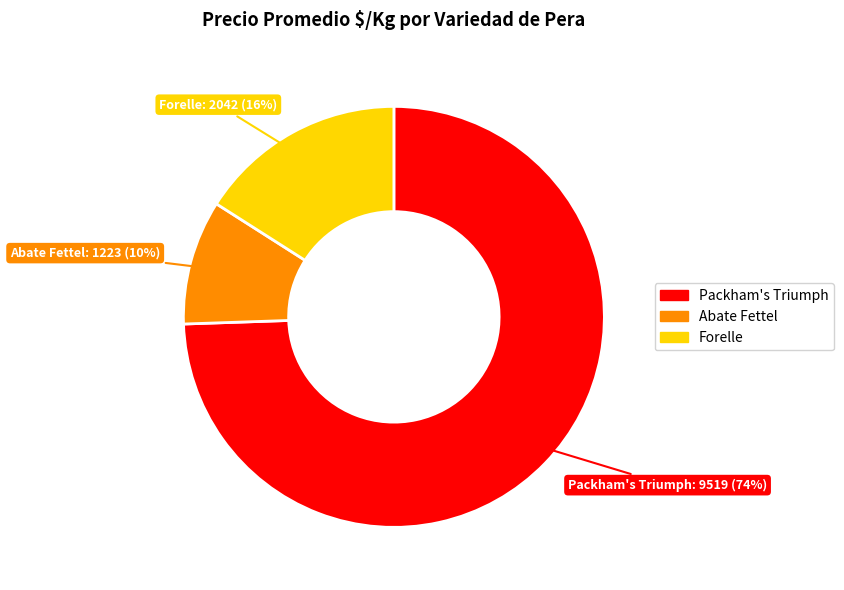

Does any single category account for the majority?

Yes